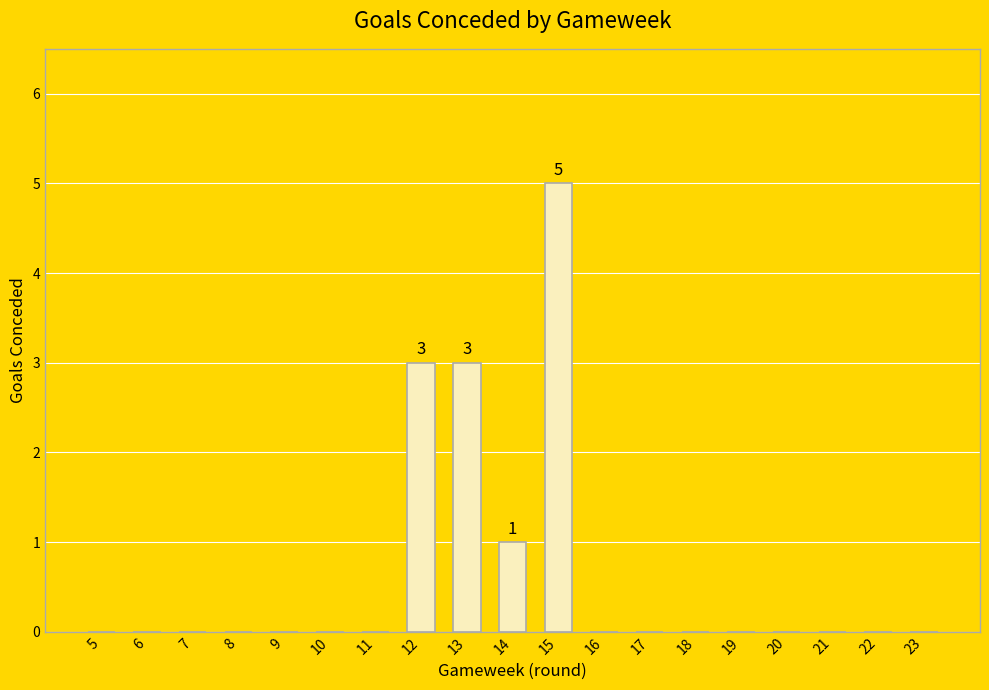

Which category has the highest value across all series?

15